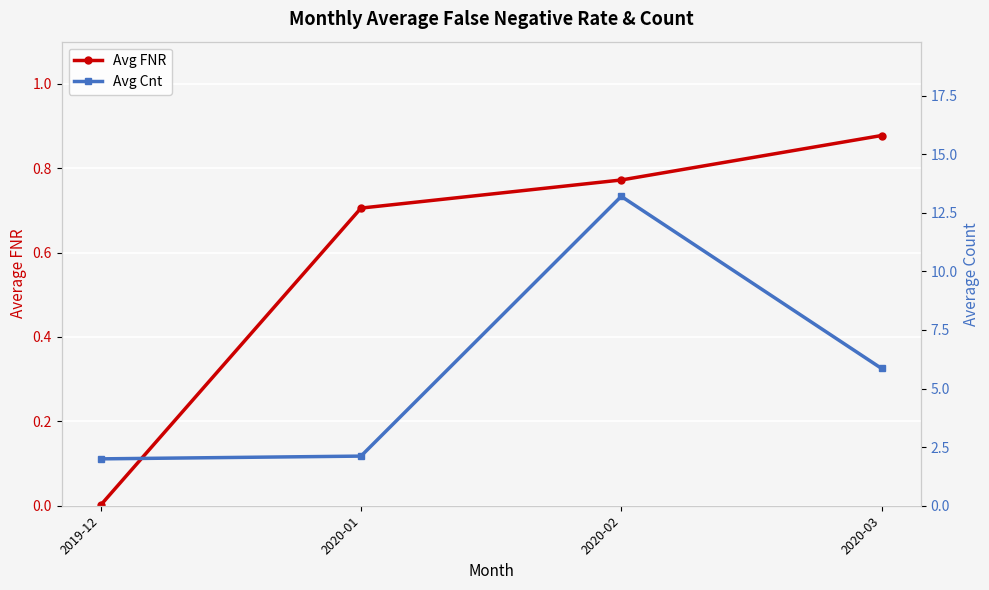

The value of Avg Cnt at 2020-03 is 9.8. True or false?

False